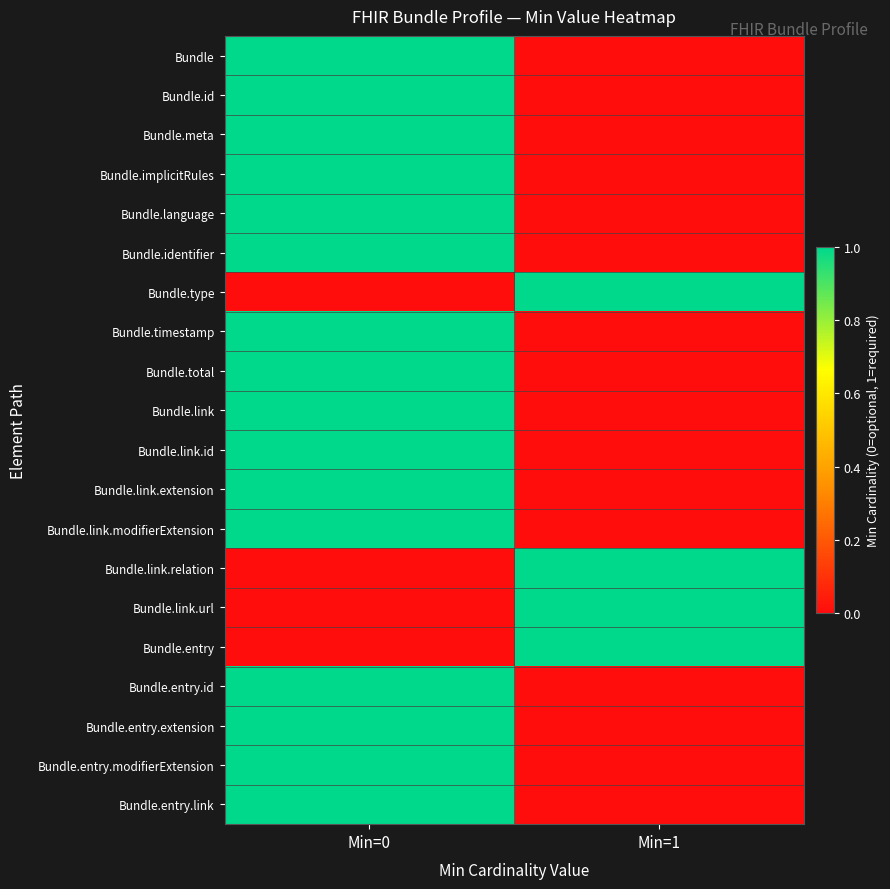

Reading left to right, list all the values displayed in this chart.

Bundle: Min=0=1	Min=1=0
Bundle.id: Min=0=1	Min=1=0
Bundle.meta: Min=0=1	Min=1=0
Bundle.implicitRules: Min=0=1	Min=1=0
Bundle.language: Min=0=1	Min=1=0
Bundle.identifier: Min=0=1	Min=1=0
Bundle.type: Min=0=0	Min=1=1
Bundle.timestamp: Min=0=1	Min=1=0
Bundle.total: Min=0=1	Min=1=0
Bundle.link: Min=0=1	Min=1=0
Bundle.link.id: Min=0=1	Min=1=0
Bundle.link.extension: Min=0=1	Min=1=0
Bundle.link.modifierExtension: Min=0=1	Min=1=0
Bundle.link.relation: Min=0=0	Min=1=1
Bundle.link.url: Min=0=0	Min=1=1
Bundle.entry: Min=0=0	Min=1=1
Bundle.entry.id: Min=0=1	Min=1=0
Bundle.entry.extension: Min=0=1	Min=1=0
Bundle.entry.modifierExtension: Min=0=1	Min=1=0
Bundle.entry.link: Min=0=1	Min=1=0